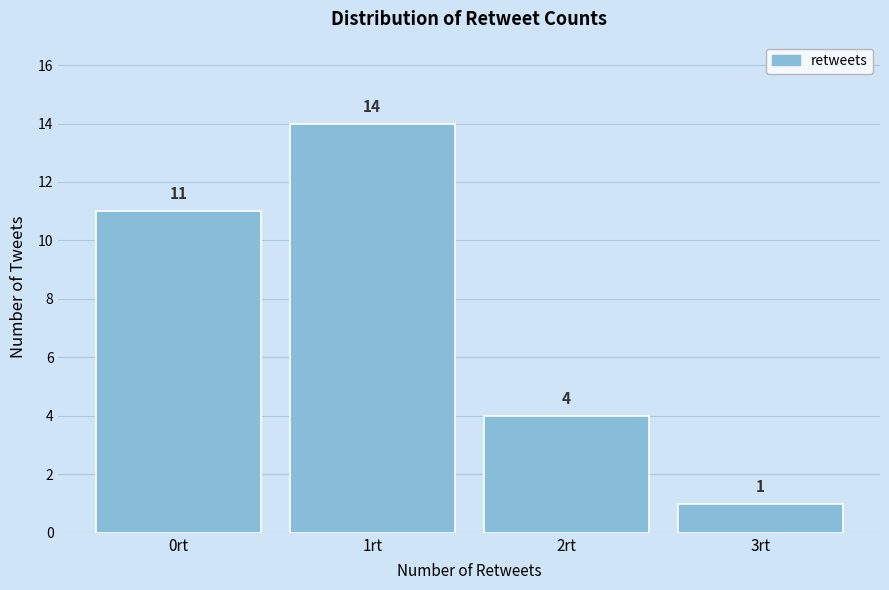

Reading left to right, transcribe this chart: for each bar, give the range it covers on the x-axis and its height.

-0.5 to 0.5: 11
0.5 to 1.5: 14
1.5 to 2.5: 4
2.5 to 3.5: 1